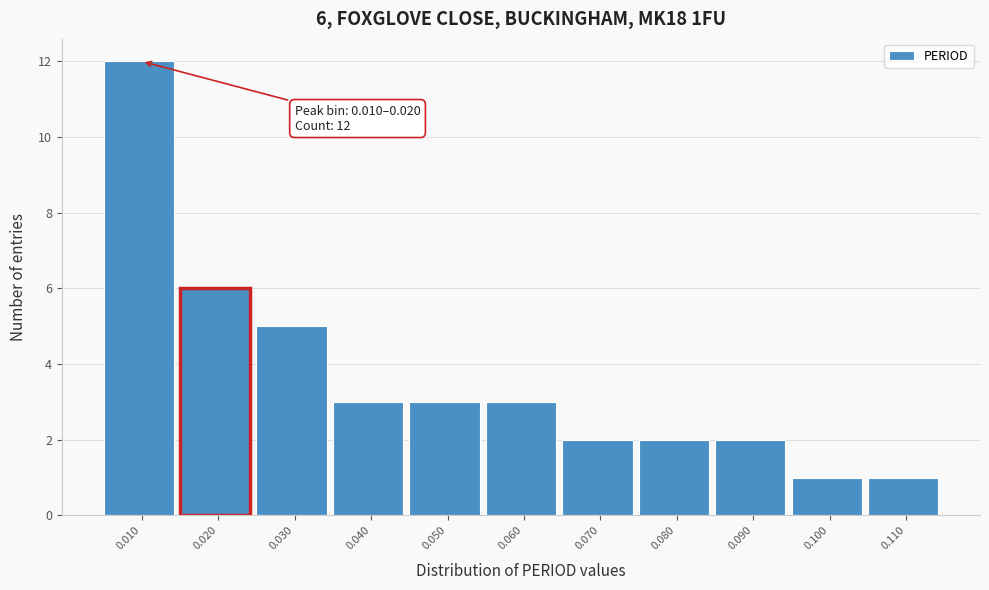

Reading left to right, extract all data points from this chart.

0.010=12	0.020=6	0.030=5	0.040=3	0.050=3	0.060=3	0.070=2	0.080=2	0.090=2	0.100=1	0.110=1